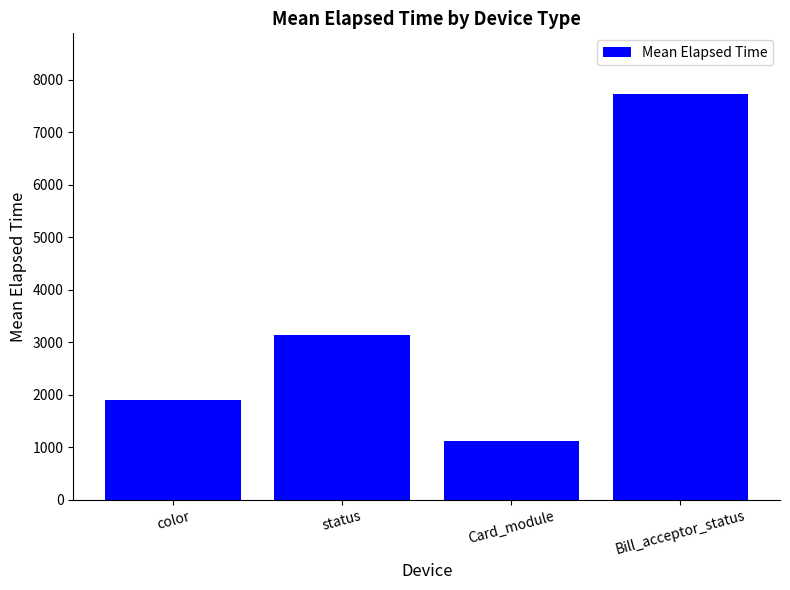

Reading left to right, extract all data points from this chart.

color=1889	status=3139	Card_module=1111	Bill_acceptor_status=7723